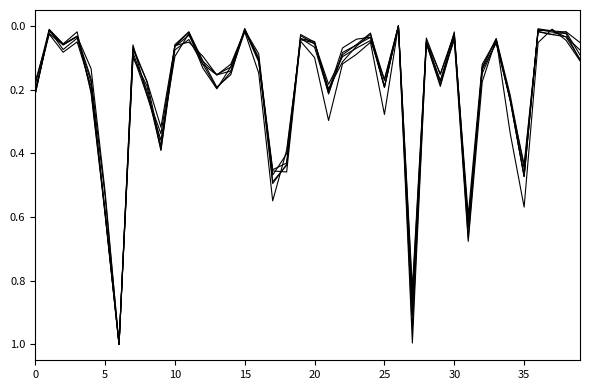

How many lines are shown in the chart?

6